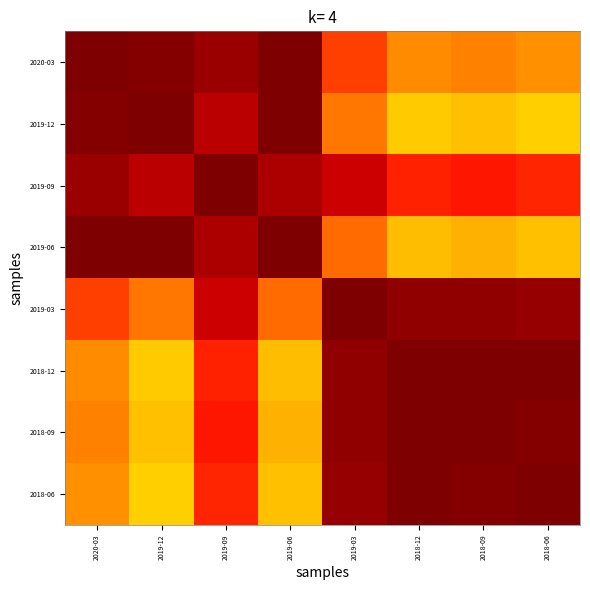

How many data points does each series have?

24